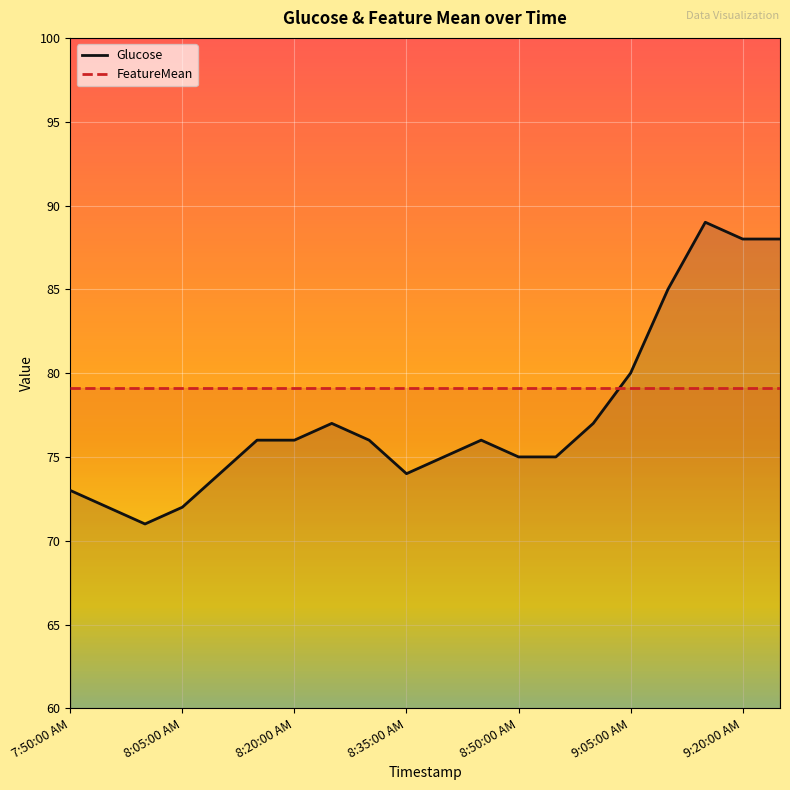

How many data points are above 76?

7